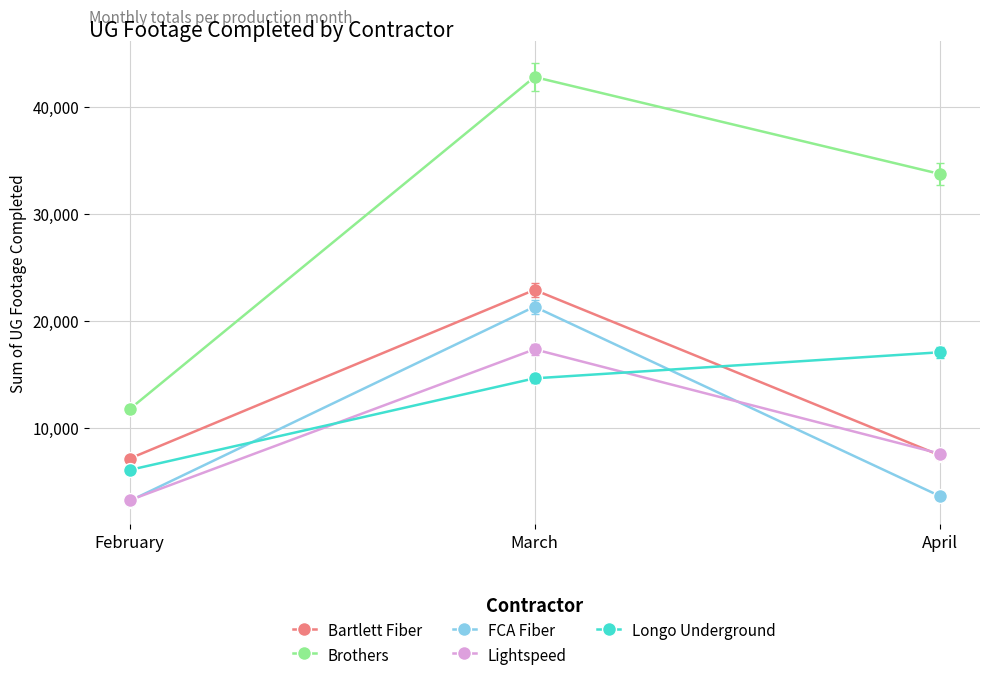

What is the approximate value of Longo Underground at April?

17060